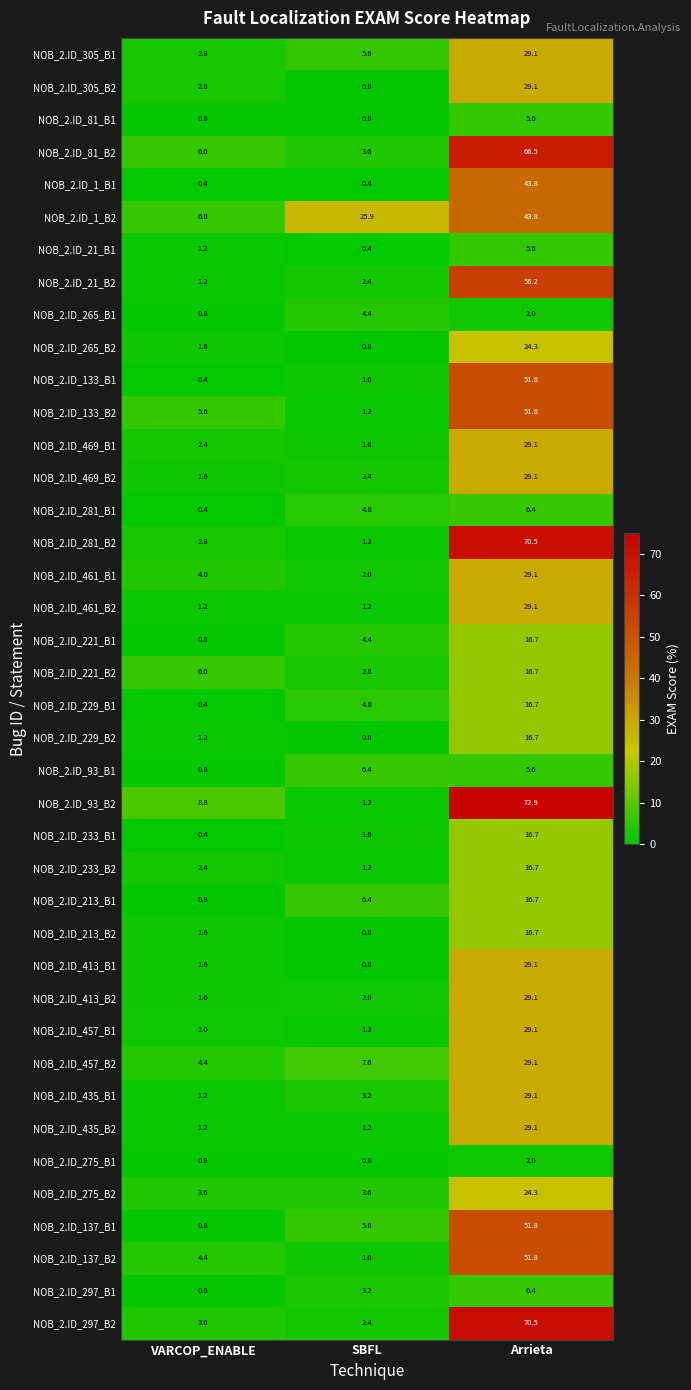

List the labels in order of NOB_2.ID_21_B2 value, smallest first.

VARCOP_ENABLE, SBFL, Arrieta